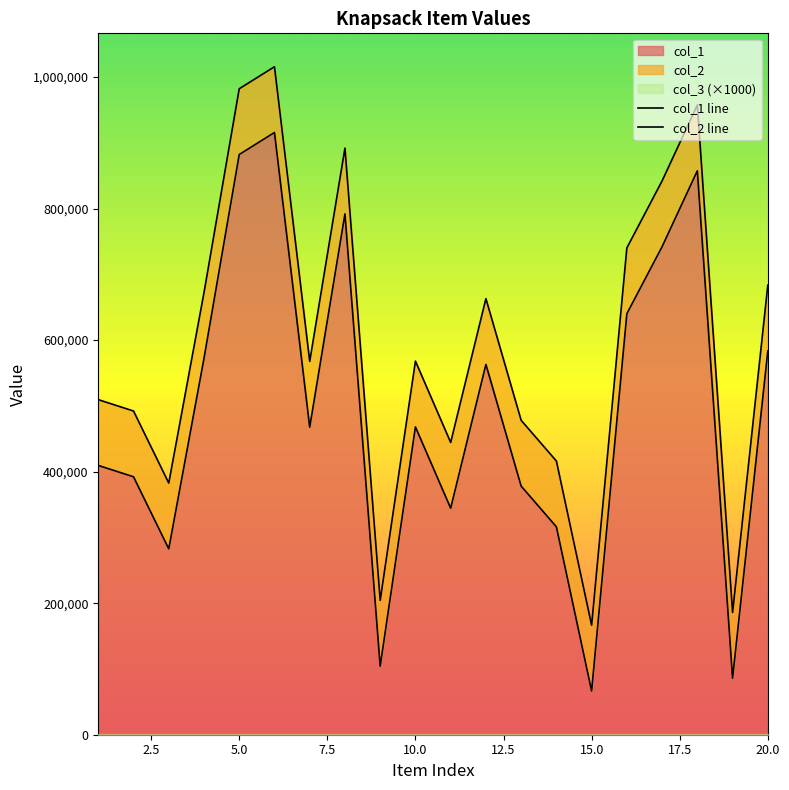

Does the chart display data point markers on the line(s)?

No